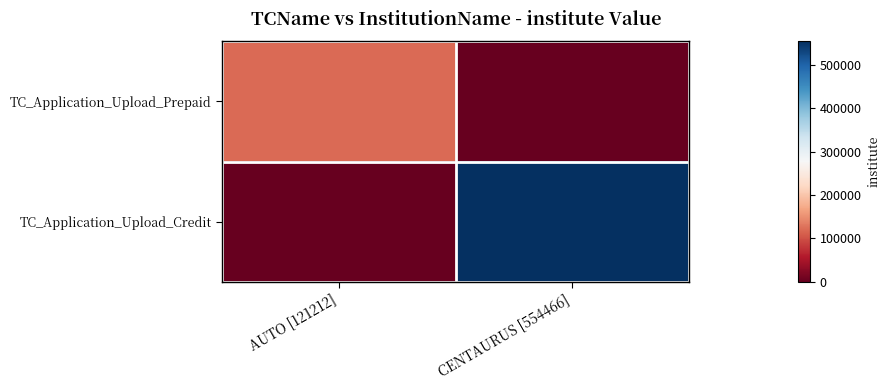

Rank the series by their average value, from highest to lowest.

TC_Application_Upload_Credit, TC_Application_Upload_Prepaid